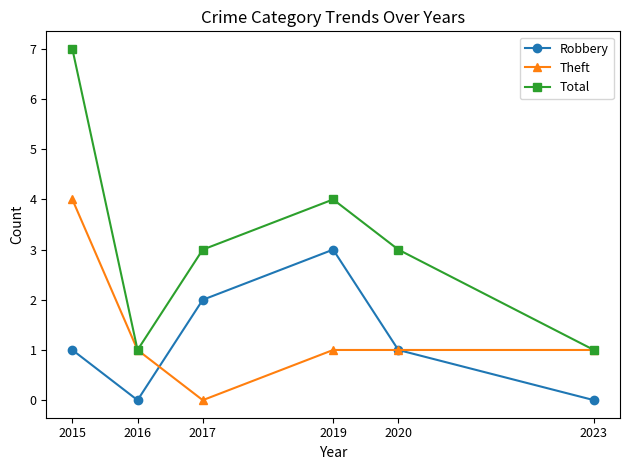

How many data points does each series have?

6